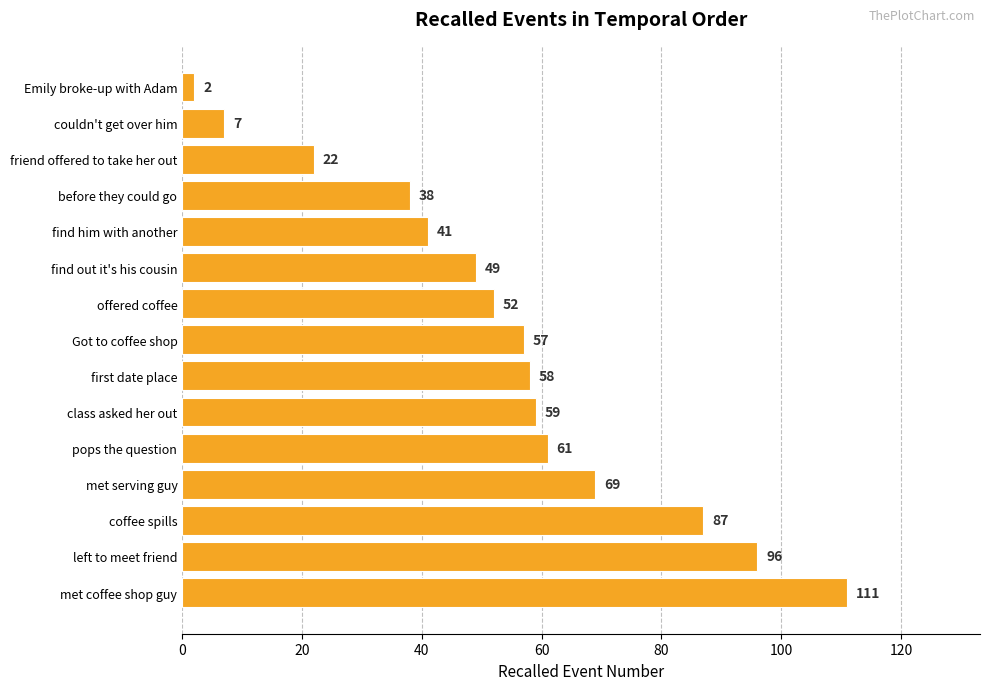

What is the average value?

54